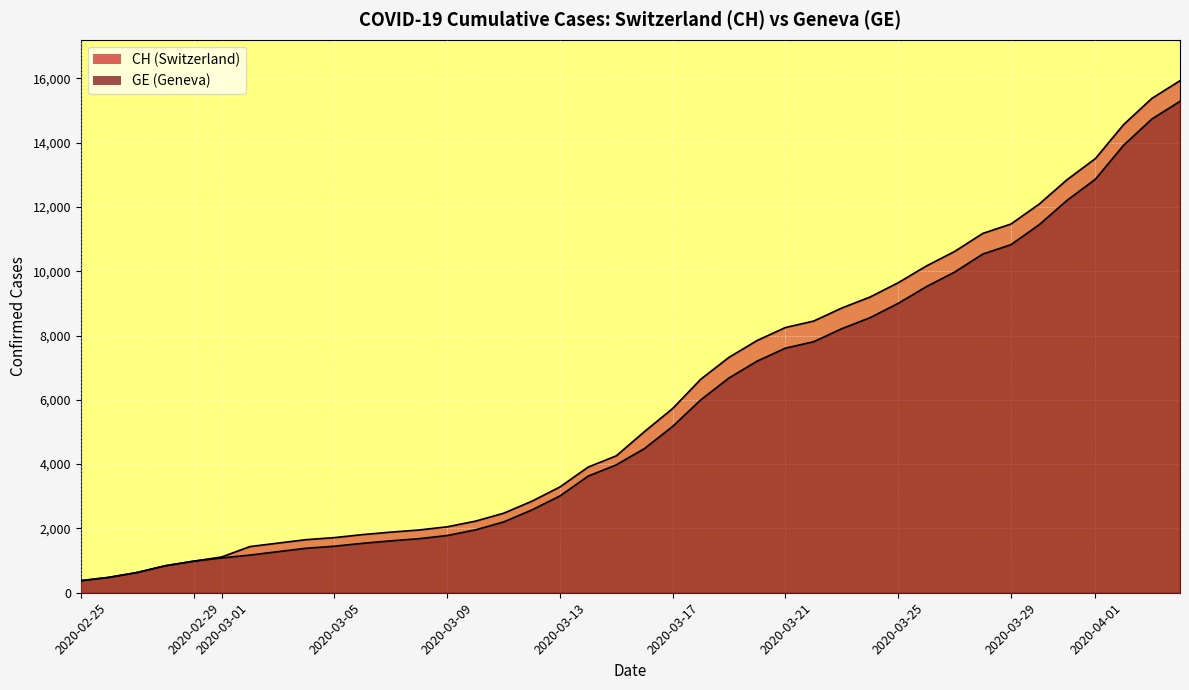

The value of GE at 32 is 7185. True or false?

False